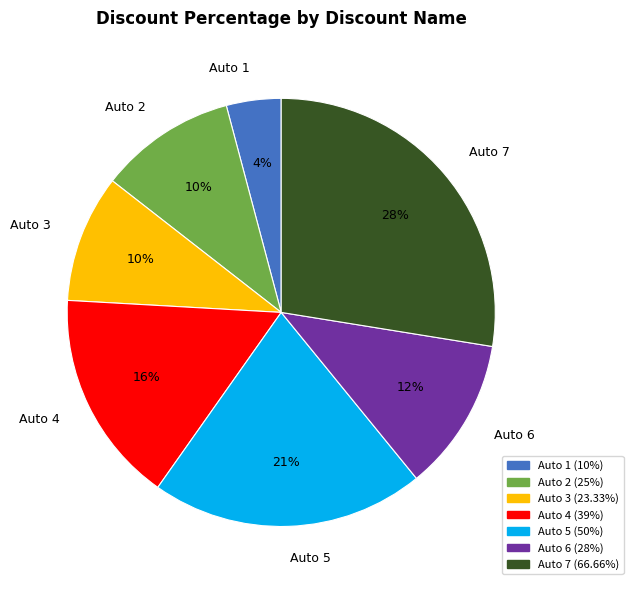

Is the sum of Auto 5 and Auto 1 greater than half?

No